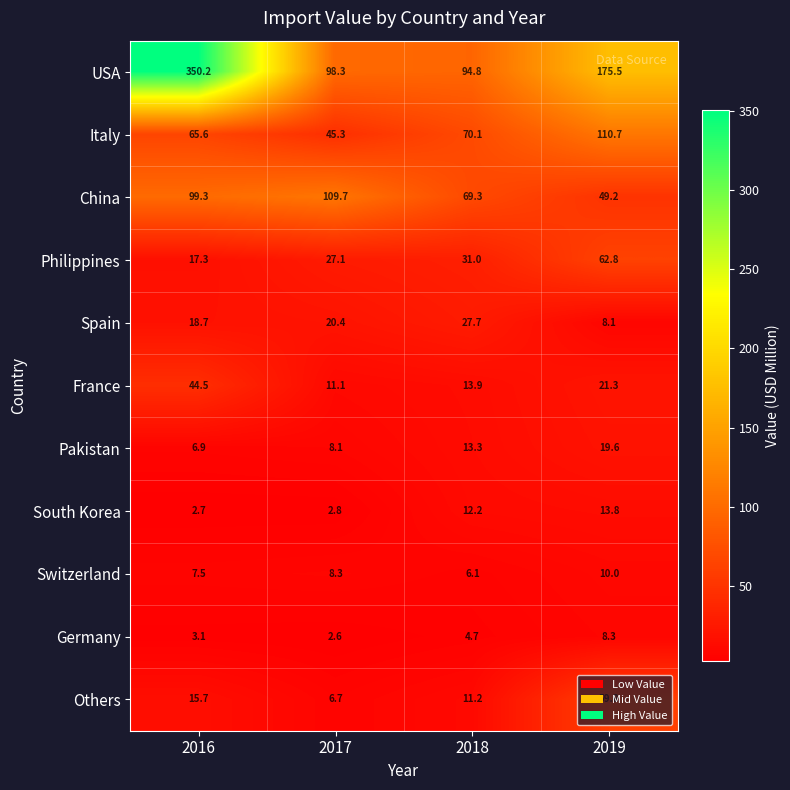

Is it true that Germany equals 1.8 at 2016?

False